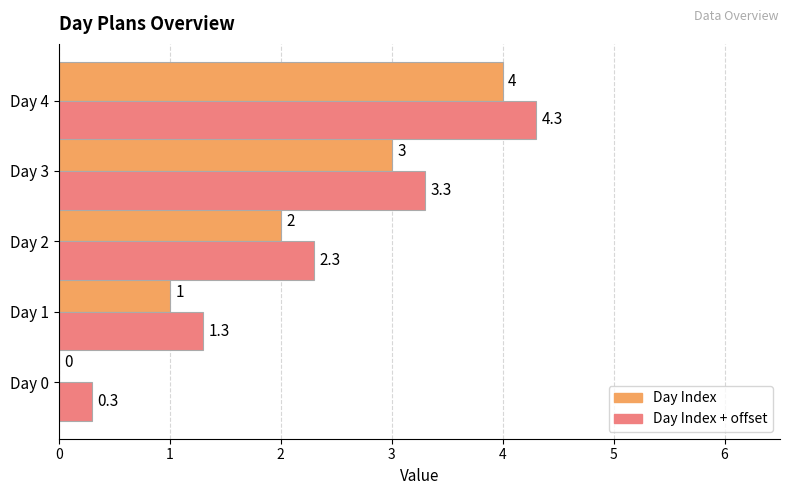

At which label is Day Index + offset closest to 2?

Day 2